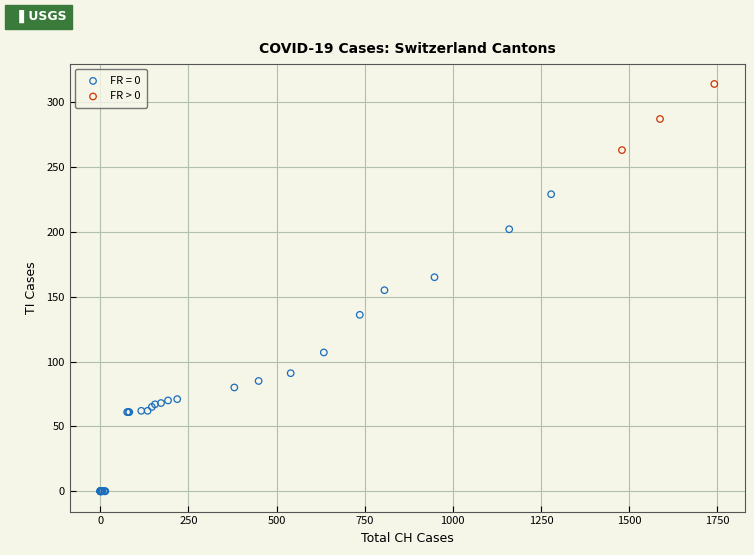

Which series reaches the minimum Y coordinate?

FR = 0